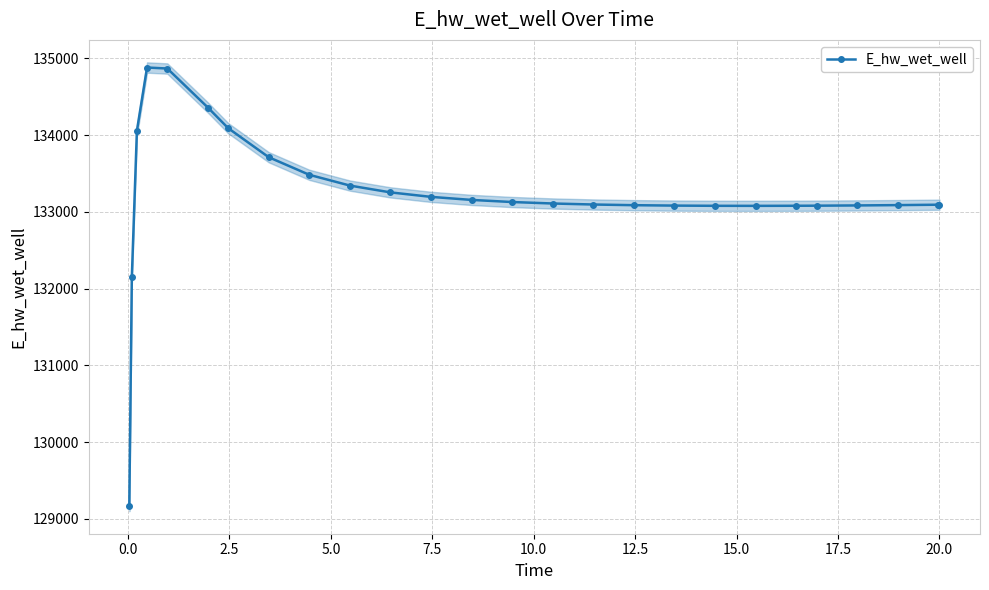

What is the maximum value for E_hw_wet_well?

134879.0